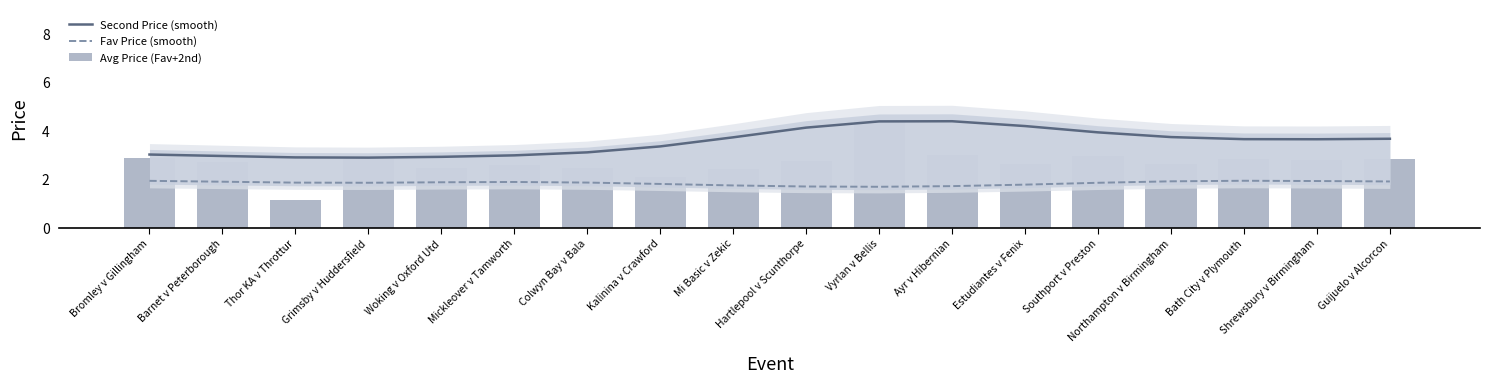

What is the minimum value shown in the chart?

1.1